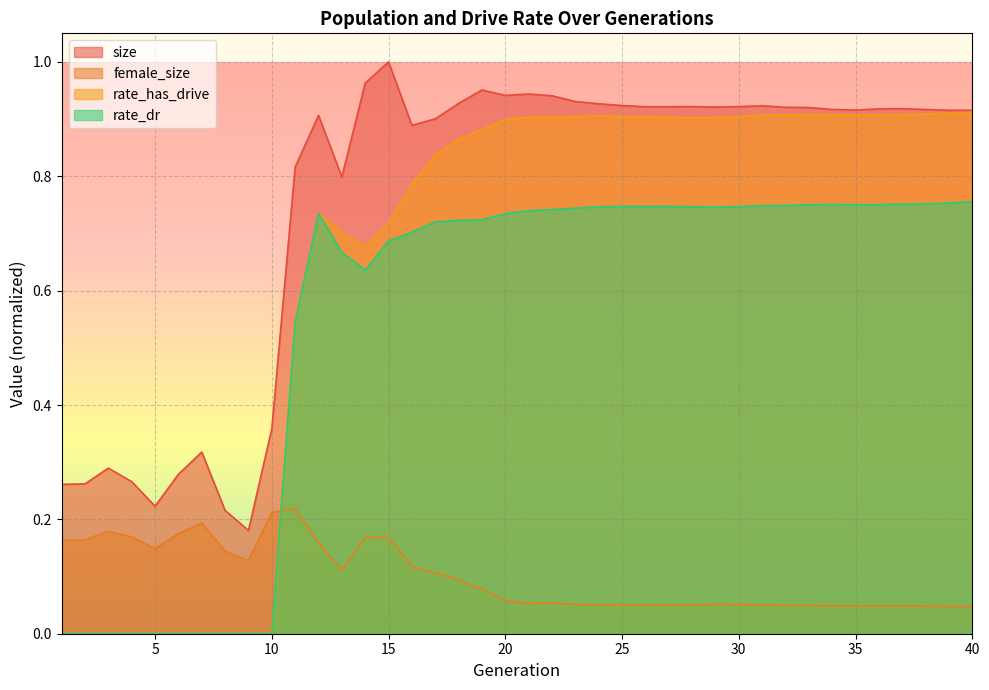

Reading right to left, transcribe all the data shown in this chart.

size: 40=0.9	39=0.9	38=0.9	37=0.9	36=0.9	35=0.9	34=0.9	33=0.9	32=0.9	31=0.9	30=0.9	29=0.9	28=0.9	27=0.9	26=0.9	25=0.9	24=0.9	23=0.9	22=0.9	21=0.9	20=0.9	19=1.0	18=0.9	17=0.9	16=0.9	15=1.0	14=1.0	13=0.8	12=0.9	11=0.8	10=0.4	9=0.2	8=0.2	7=0.3	6=0.3	5=0.2	4=0.3	3=0.3	2=0.3	1=0.3
female_size: 40=0.0	39=0.0	38=0.0	37=0.0	36=0.0	35=0.0	34=0.0	33=0.0	32=0.0	31=0.1	30=0.1	29=0.1	28=0.1	27=0.1	26=0.1	25=0.1	24=0.1	23=0.1	22=0.1	21=0.1	20=0.1	19=0.1	18=0.1	17=0.1	16=0.1	15=0.2	14=0.2	13=0.1	12=0.2	11=0.2	10=0.2	9=0.1	8=0.1	7=0.2	6=0.2	5=0.1	4=0.2	3=0.2	2=0.2	1=0.2
rate_dr: 40=0.8	39=0.8	38=0.8	37=0.8	36=0.8	35=0.8	34=0.8	33=0.8	32=0.7	31=0.7	30=0.7	29=0.7	28=0.7	27=0.7	26=0.7	25=0.7	24=0.7	23=0.7	22=0.7	21=0.7	20=0.7	19=0.7	18=0.7	17=0.7	16=0.7	15=0.7	14=0.6	13=0.7	12=0.7	11=0.5	10=0.0	9=0.0	8=0.0	7=0.0	6=0.0	5=0.0	4=0.0	3=0.0	2=0.0	1=0.0
rate_has_drive: 40=0.9	39=0.9	38=0.9	37=0.9	36=0.9	35=0.9	34=0.9	33=0.9	32=0.9	31=0.9	30=0.9	29=0.9	28=0.9	27=0.9	26=0.9	25=0.9	24=0.9	23=0.9	22=0.9	21=0.9	20=0.9	19=0.9	18=0.9	17=0.8	16=0.8	15=0.7	14=0.7	13=0.7	12=0.7	11=0.5	10=0.0	9=0.0	8=0.0	7=0.0	6=0.0	5=0.0	4=0.0	3=0.0	2=0.0	1=0.0